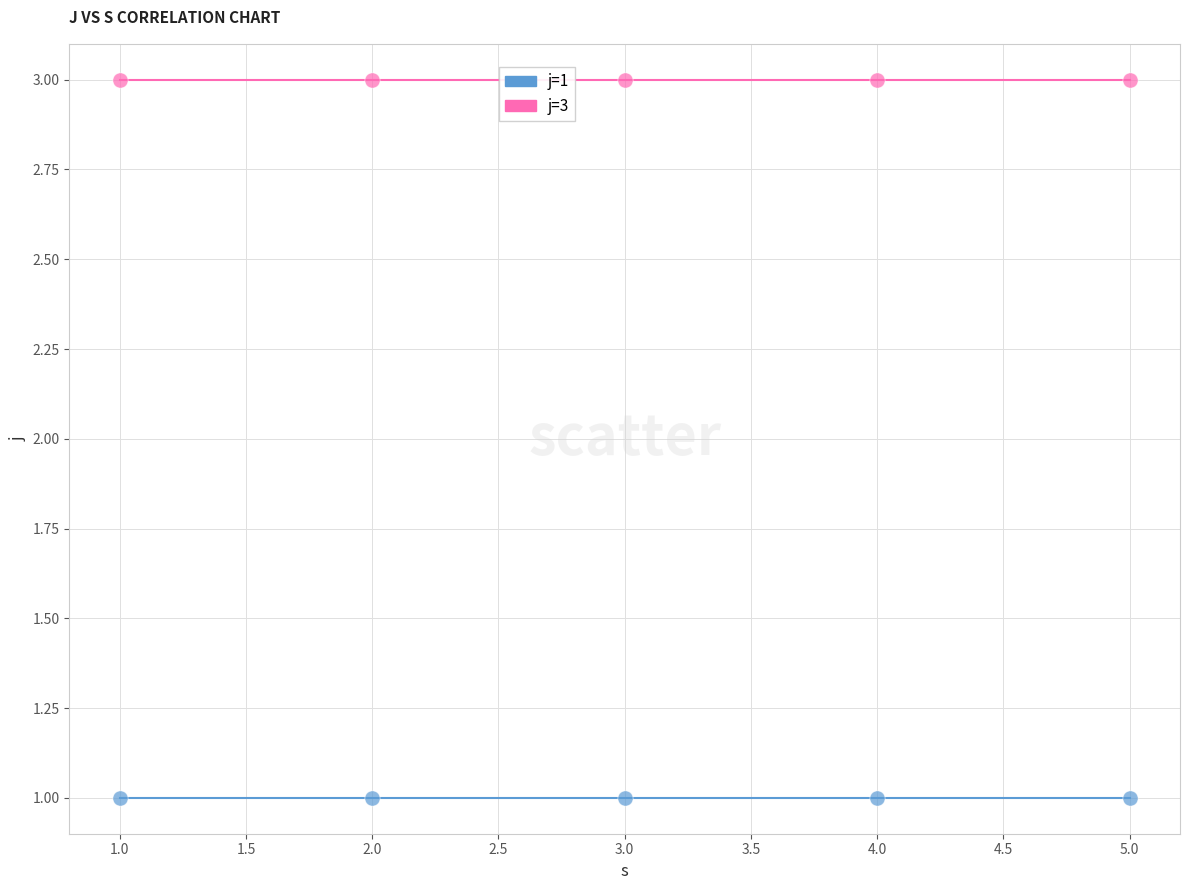

Which series reaches the minimum Y coordinate?

j=1